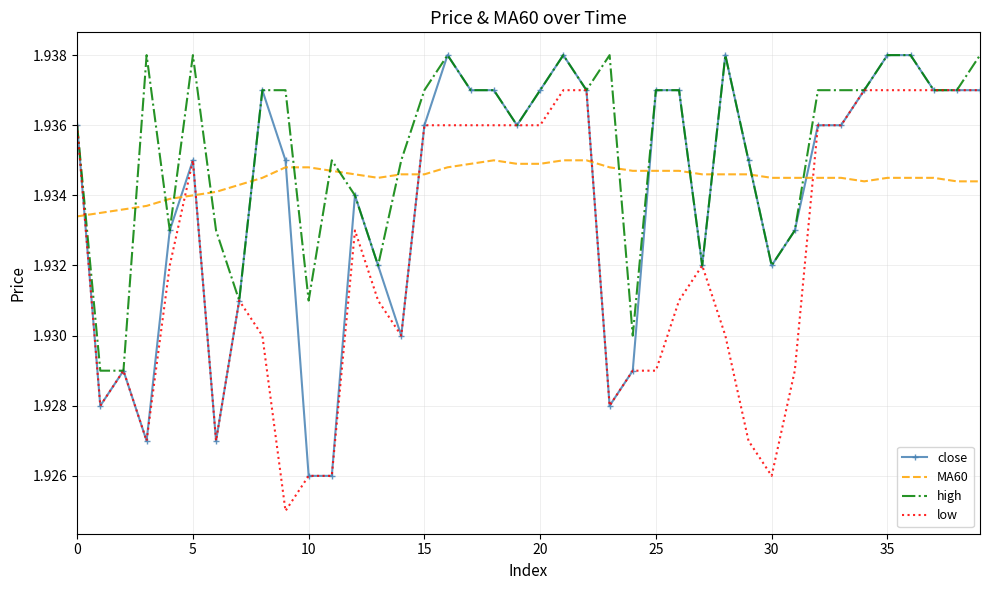

Which series has the largest total across all categories?

high